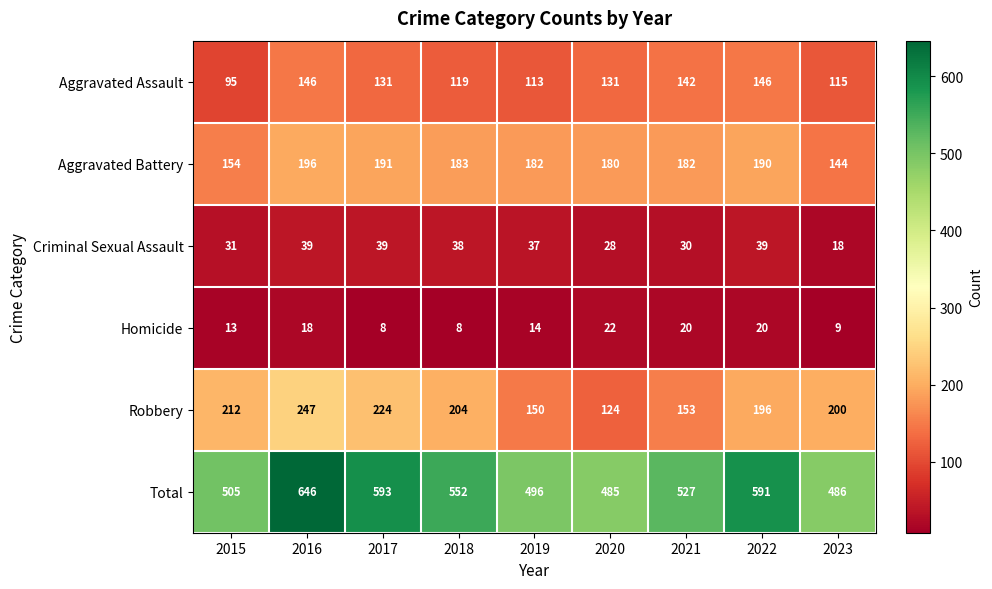

What is the highest value of the Criminal Sexual Assault series?

39